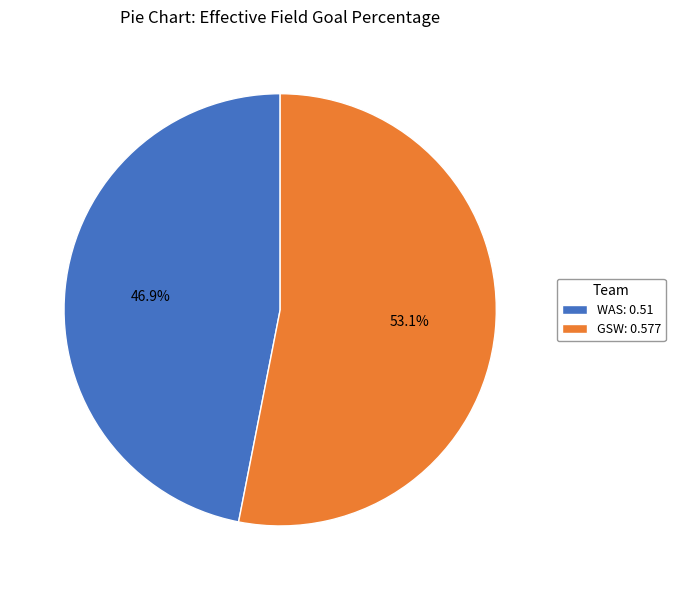

Which has a higher value, WAS: 0.51 or GSW: 0.577?

GSW: 0.577